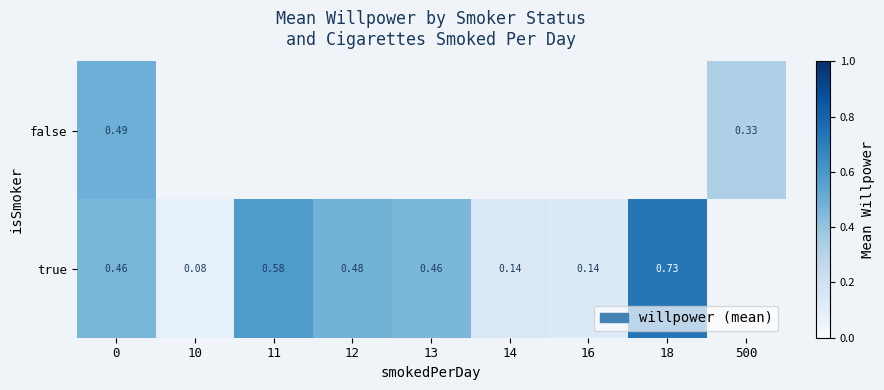

Rank the series at 0 from lowest to highest value.

true, false